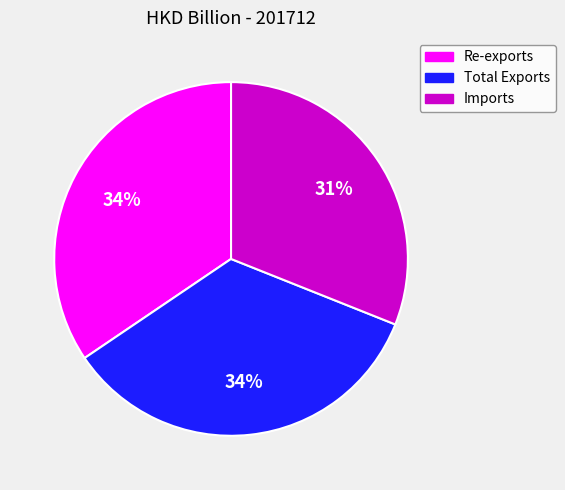

Approximately how many times larger is the value at Re-exports compared to Total Exports?

1.0